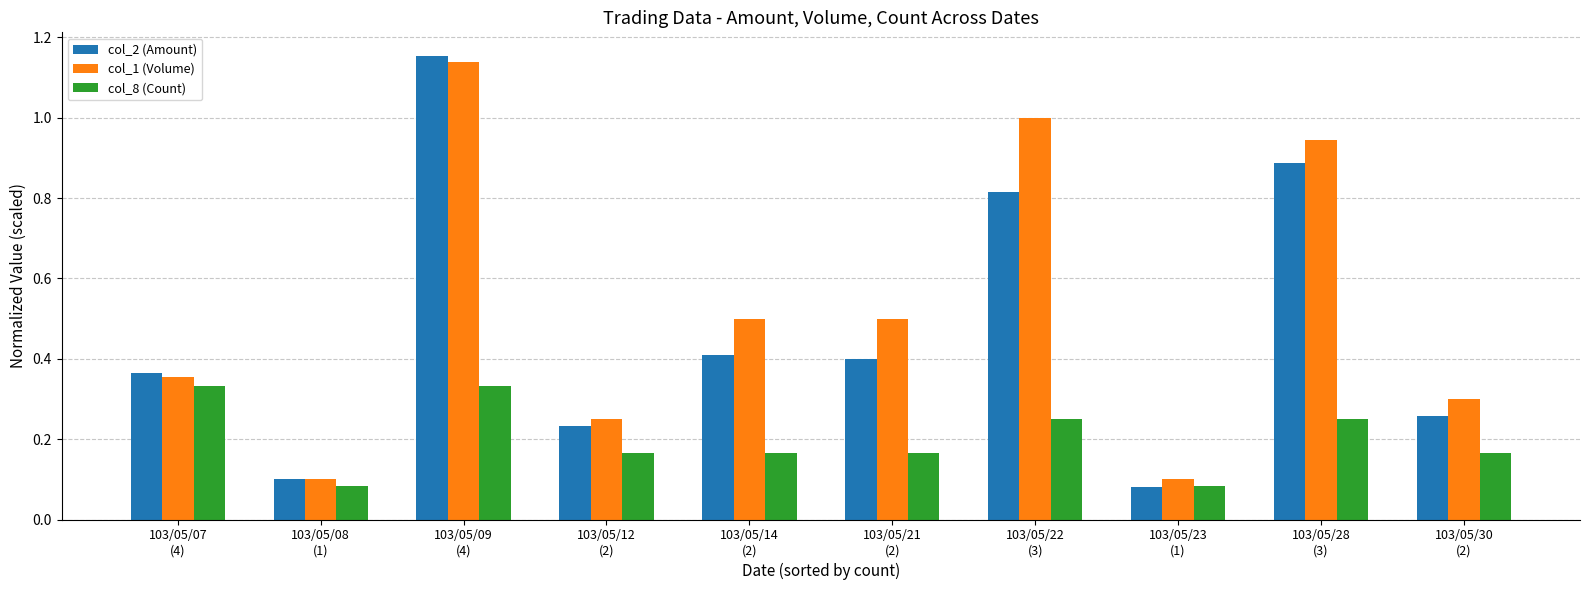

Which series has the widest spread of values?

col_2 (Amount)